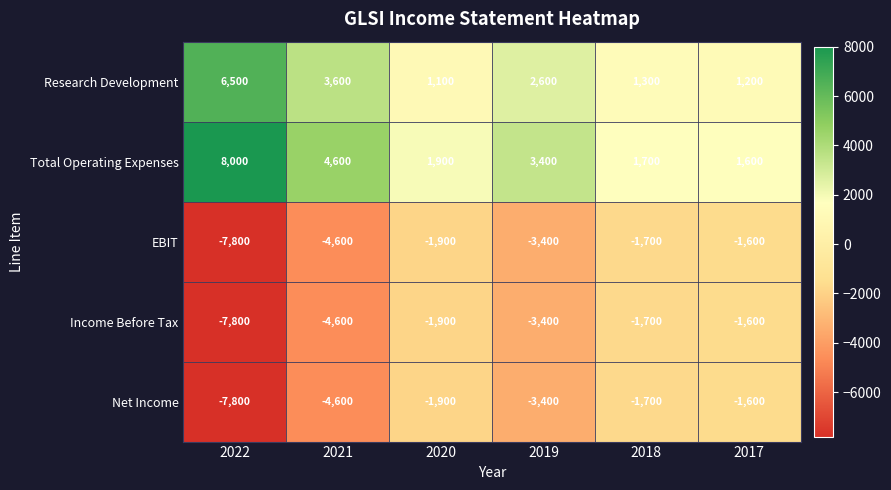

At which label does EBIT reach its minimum?

2022